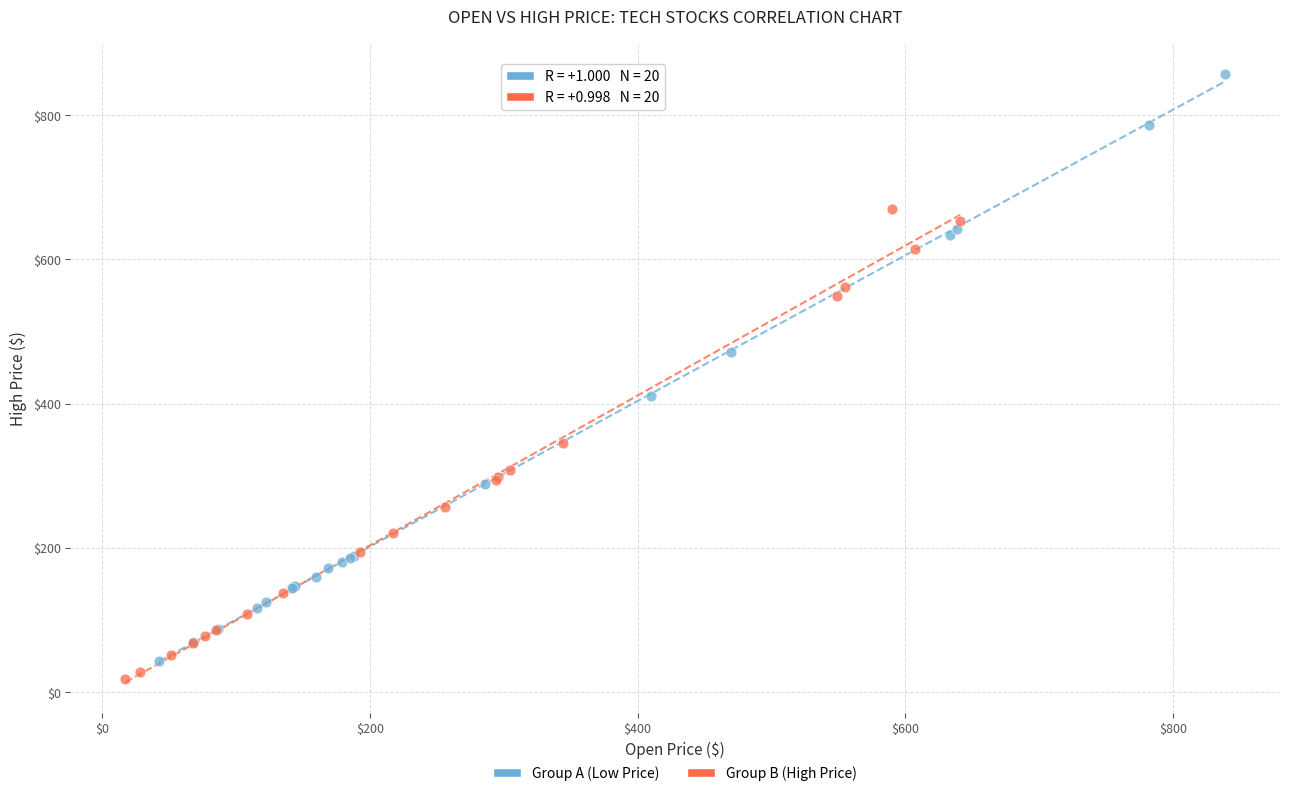

Which series contains the highest Y value?

Group A (Low Price)